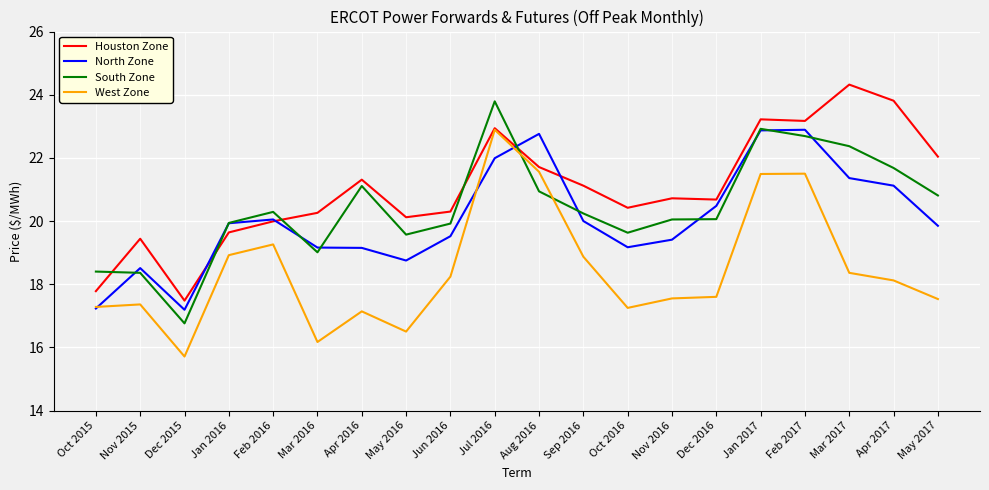

Does the chart have visible grid lines?

Yes